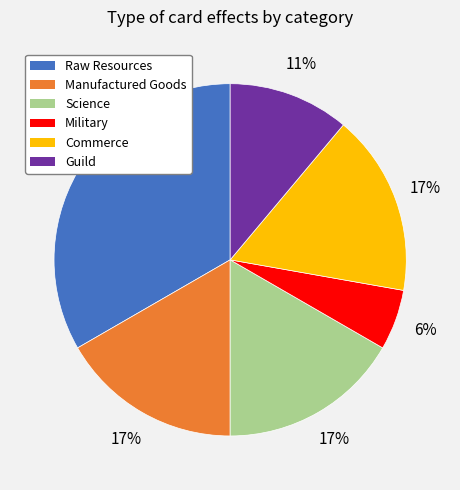

Is it true that Military is 1% of the pie?

False